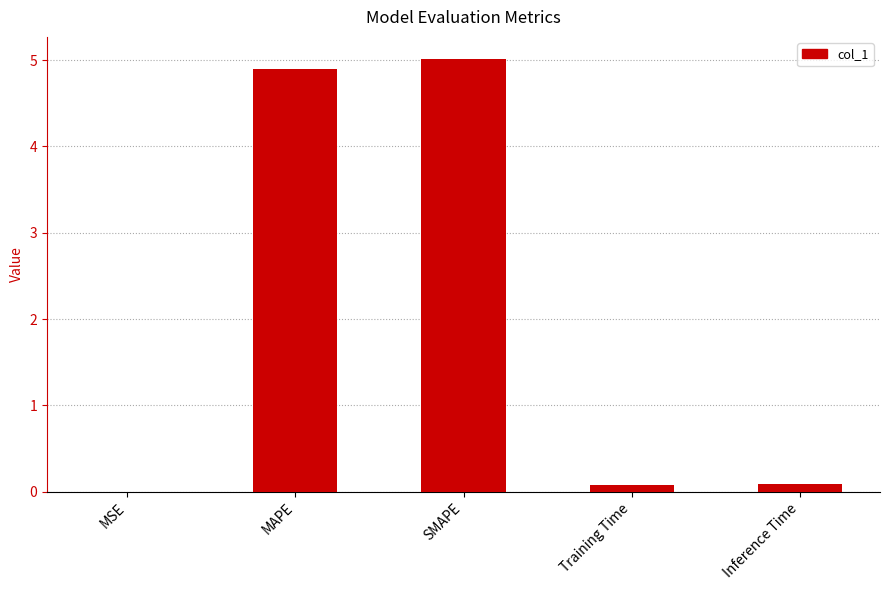

Which has a higher value, Inference Time or MAPE?

MAPE